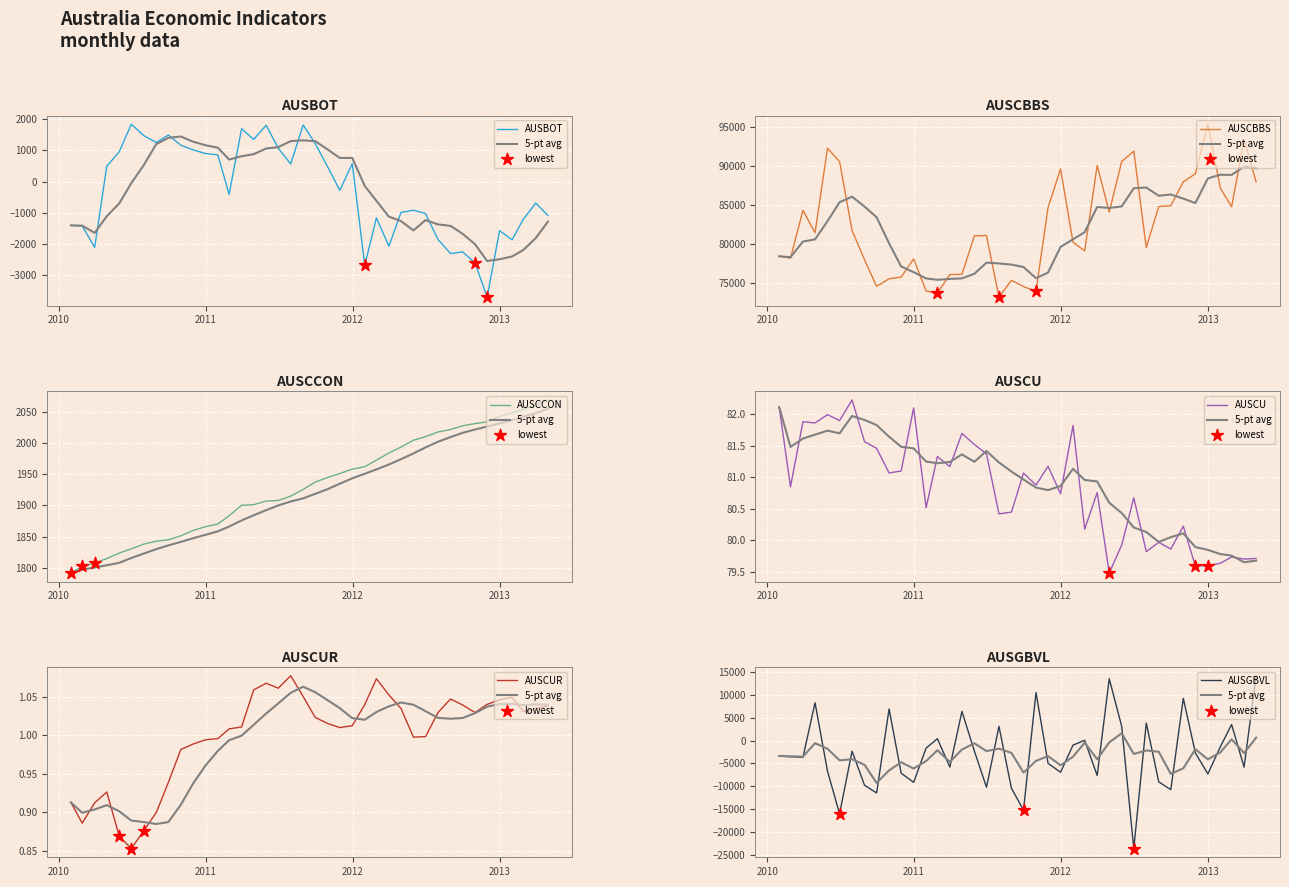

At how many categories does at least one series exceed 39031?

40